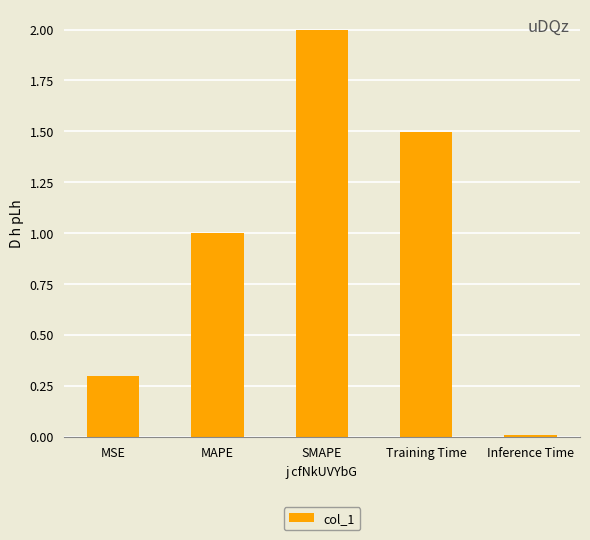

What is the label of the 4th bar from the right?

MAPE